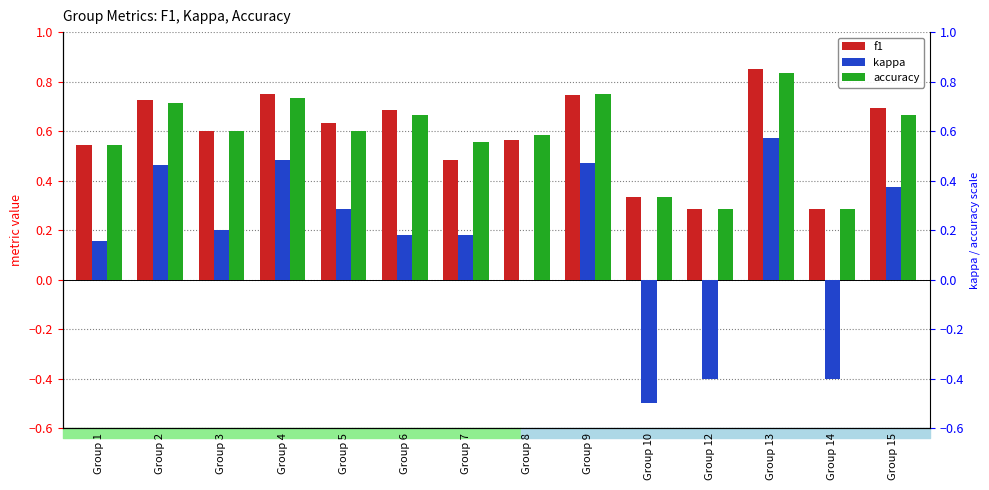

List the series in order of their peak value, highest first.

f1, accuracy, kappa